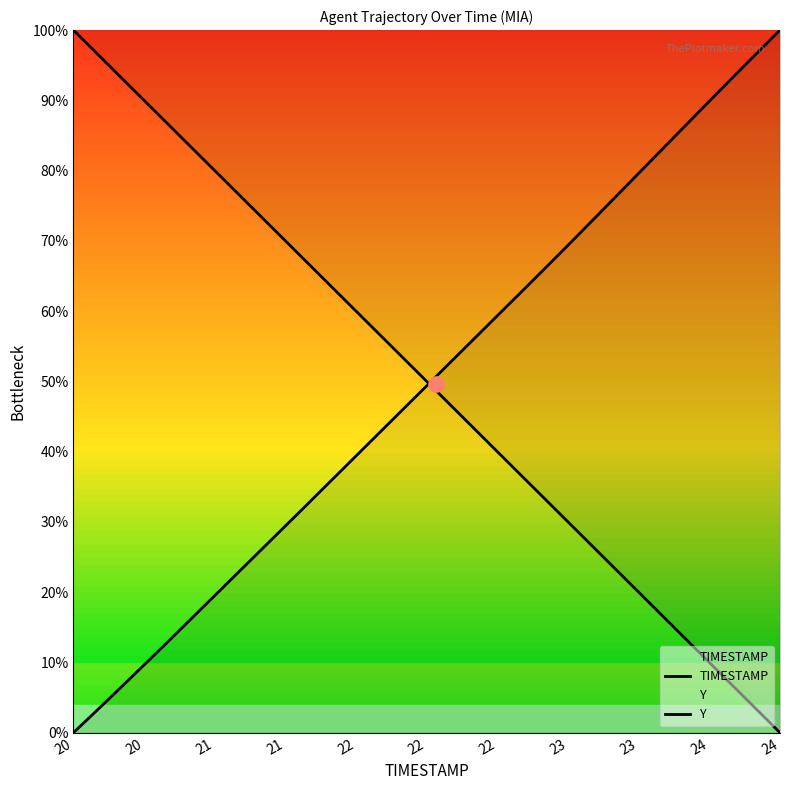

Which series has the widest spread of Y values?

TIMESTAMP